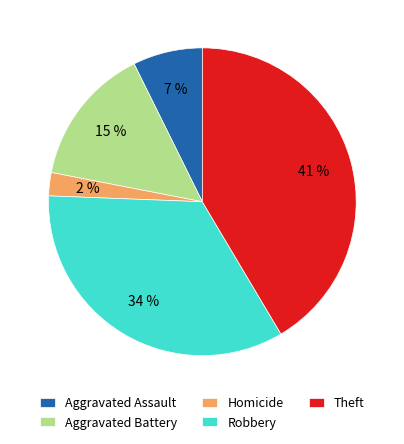

How many segments does this pie chart have?

5